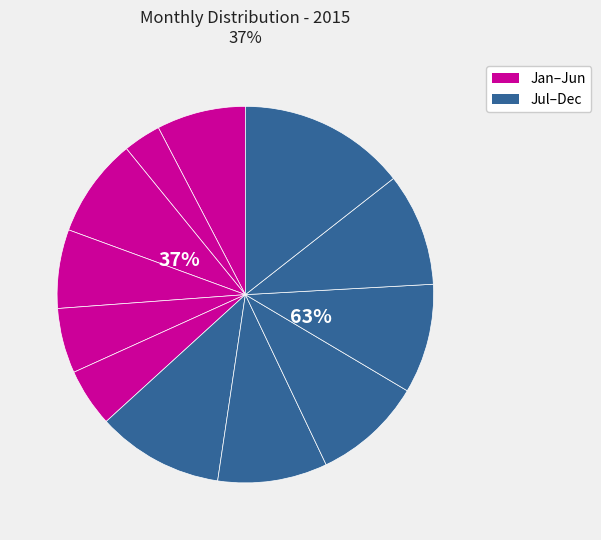

The July slice represents 1% of the pie. True or false?

False